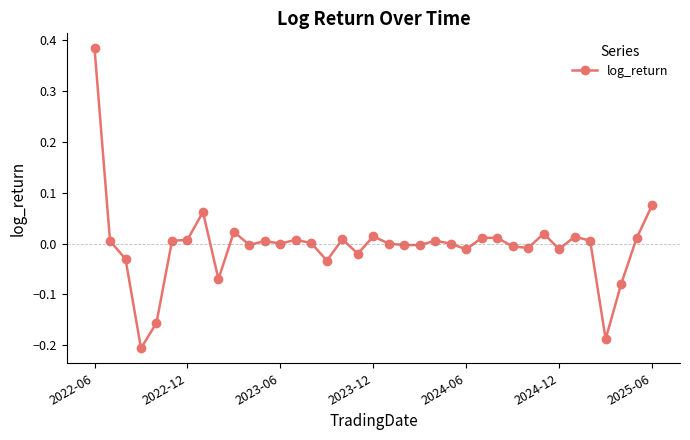

How many series are shown in this chart?

1